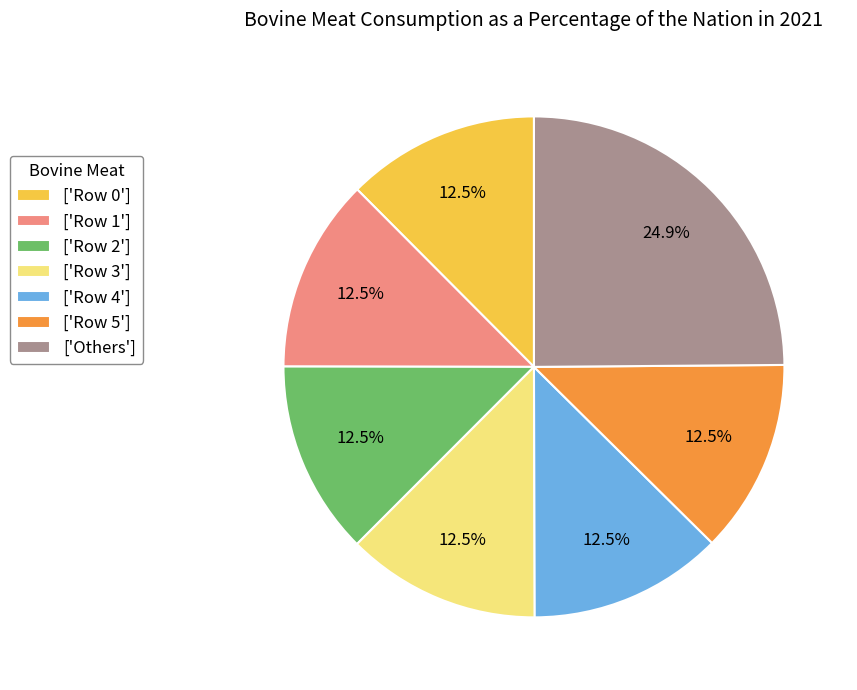

Which category has the biggest portion of the pie?

['Others']